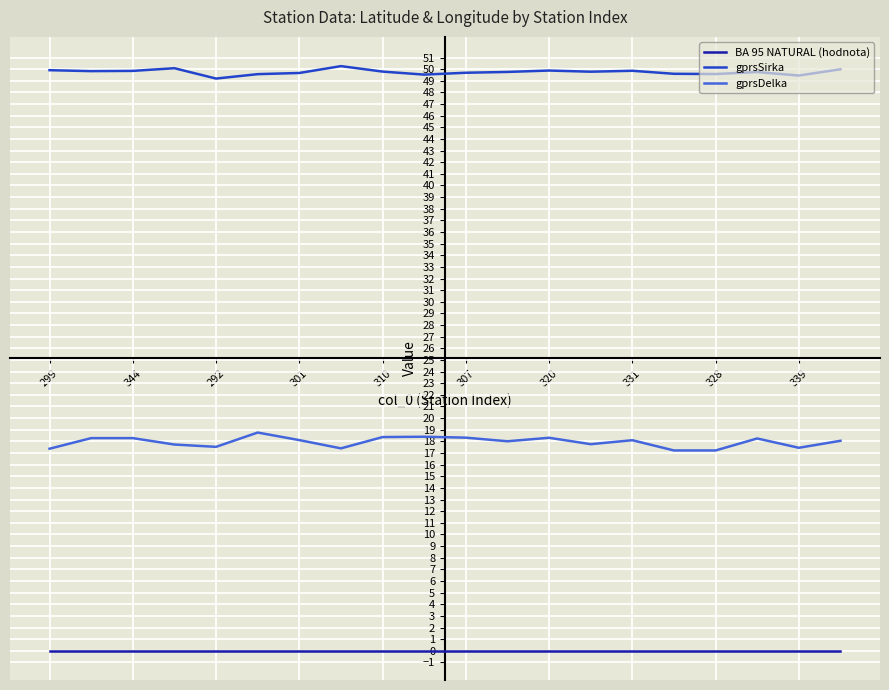

What is the greatest value displayed?

50.3